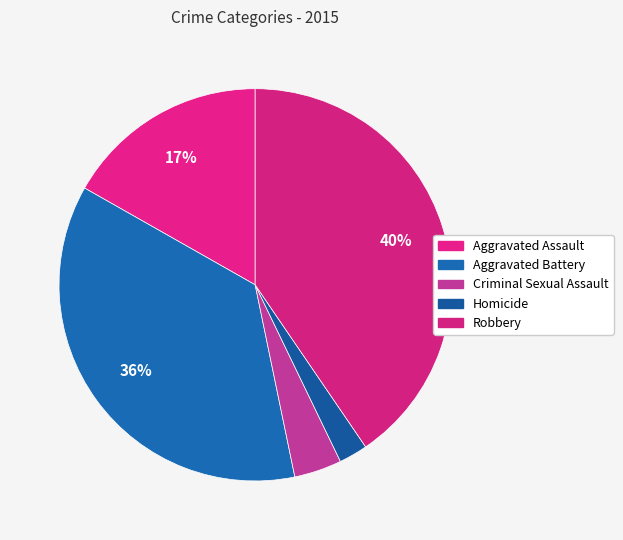

What percentage do Aggravated Assault and Homicide together represent?

19.2%